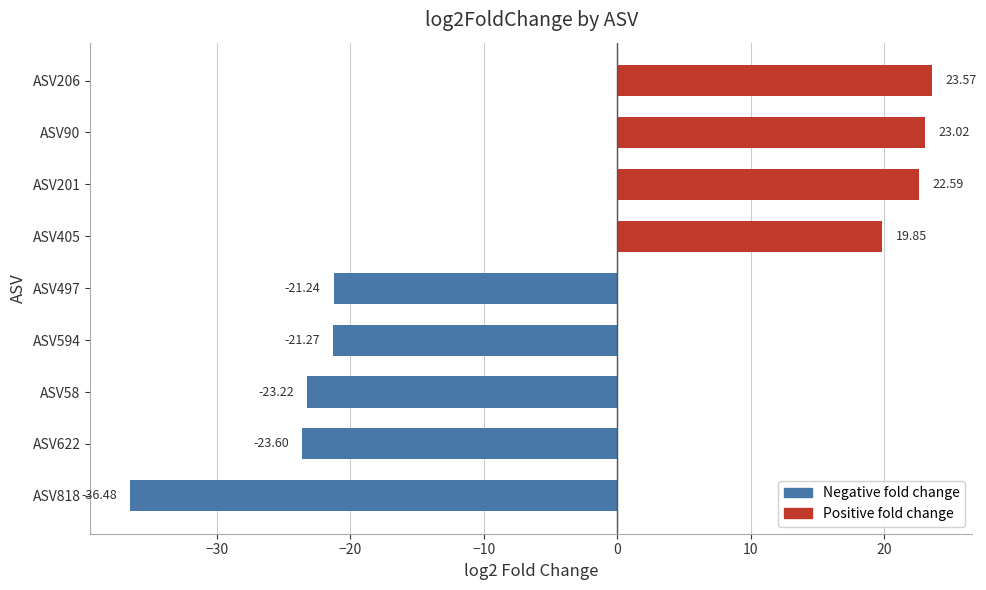

What is the average value?

-4.1